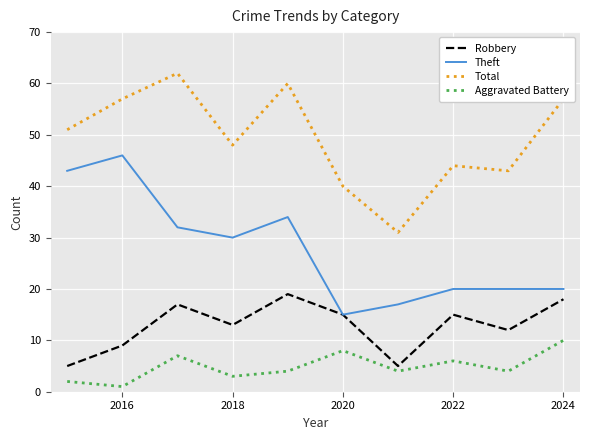

List the series in order of their overall mean, lowest first.

Aggravated Battery, Robbery, Theft, Total